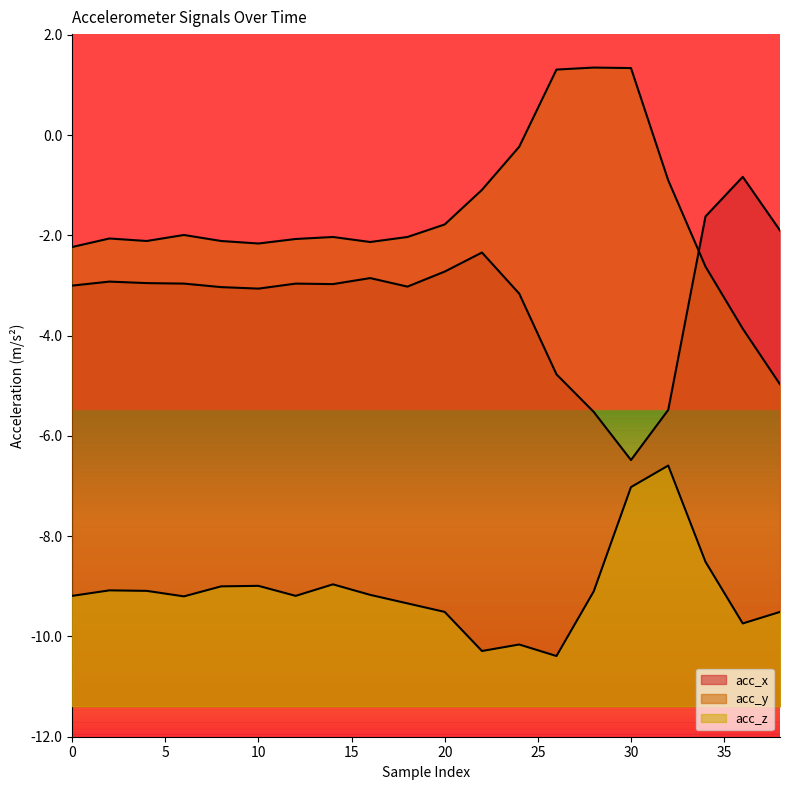

True or false: acc_y has a value of -3.3 at 8.

False